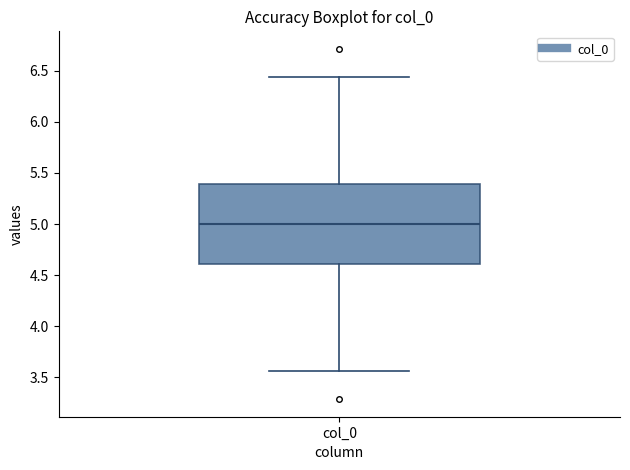

Read this box plot against the y-axis: the position of the median line, the range covered by the box, and the ends of both whiskers. The values are not printed on the chart, so give them approximately, as read against the axis.

median 5.00, box 4.60 to 5.40, whiskers 3.55 to 6.45